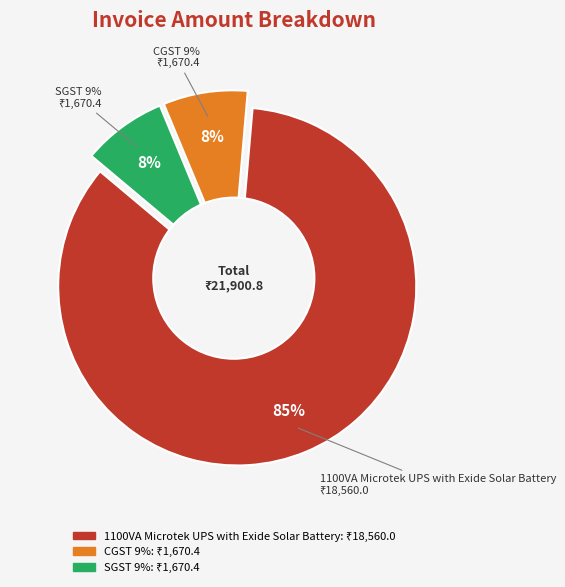

To the nearest percent, what portion does 1100VA Microtek UPS with Exide Solar Battery represent?

85%